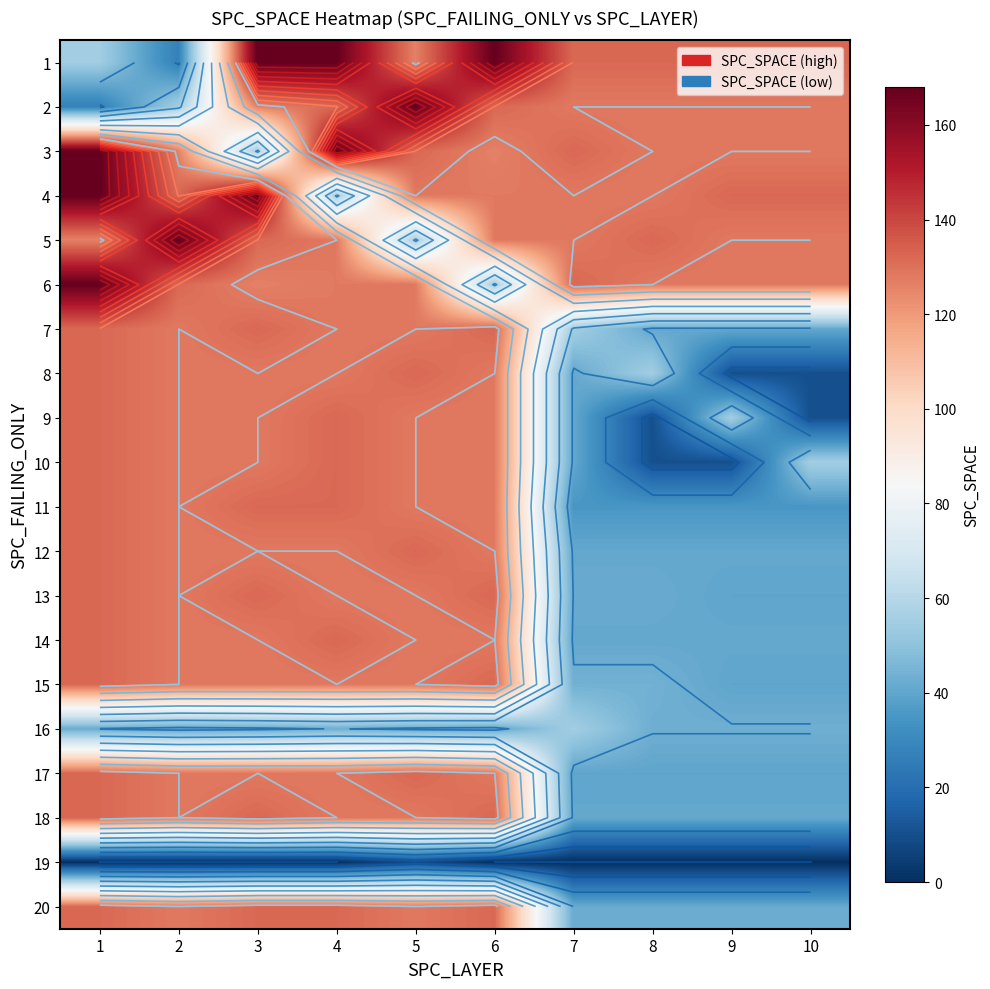

The value of 14 at 7 is 41. True or false?

True